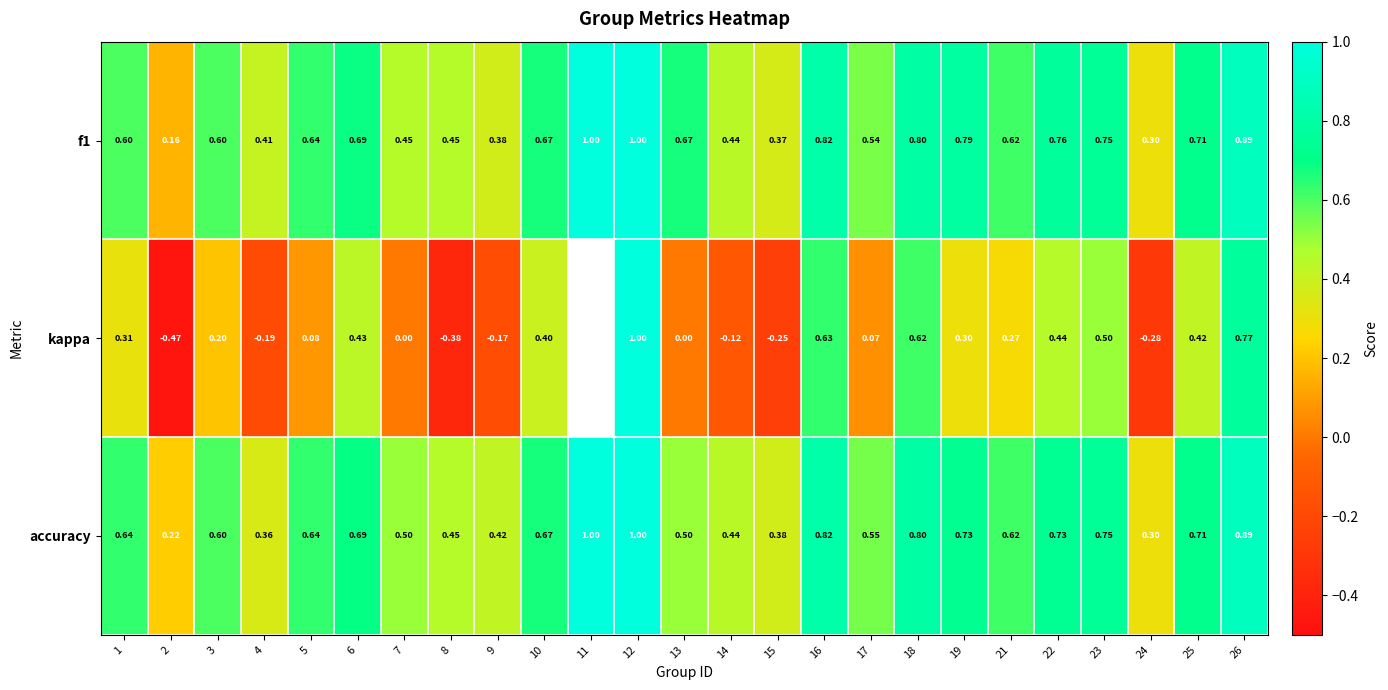

At how many categories does at least one series exceed 0?

25